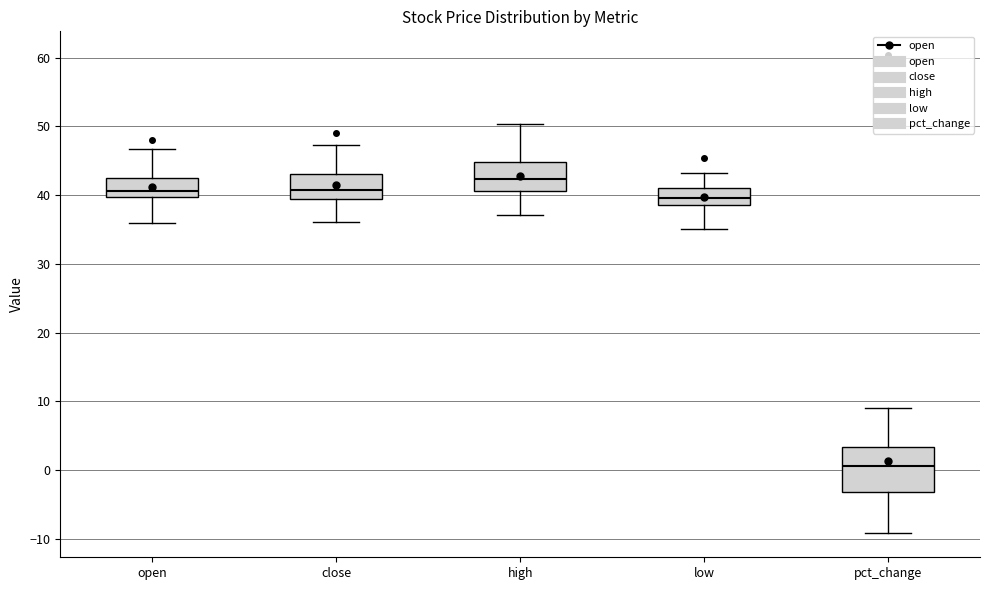

Reading left to right, read every box against the y-axis: the position of its median line, the range the box covers, and the ends of its whiskers. The values are not printed on the chart, so give them approximately, as read against the axis.

open: median 41, box 40 to 43, whiskers 36 to 47
close: median 41, box 39 to 43, whiskers 36 to 47
high: median 42, box 41 to 45, whiskers 37 to 50
low: median 40, box 39 to 41, whiskers 35 to 43
pct_change: median 1, box -3 to 3, whiskers -9 to 9